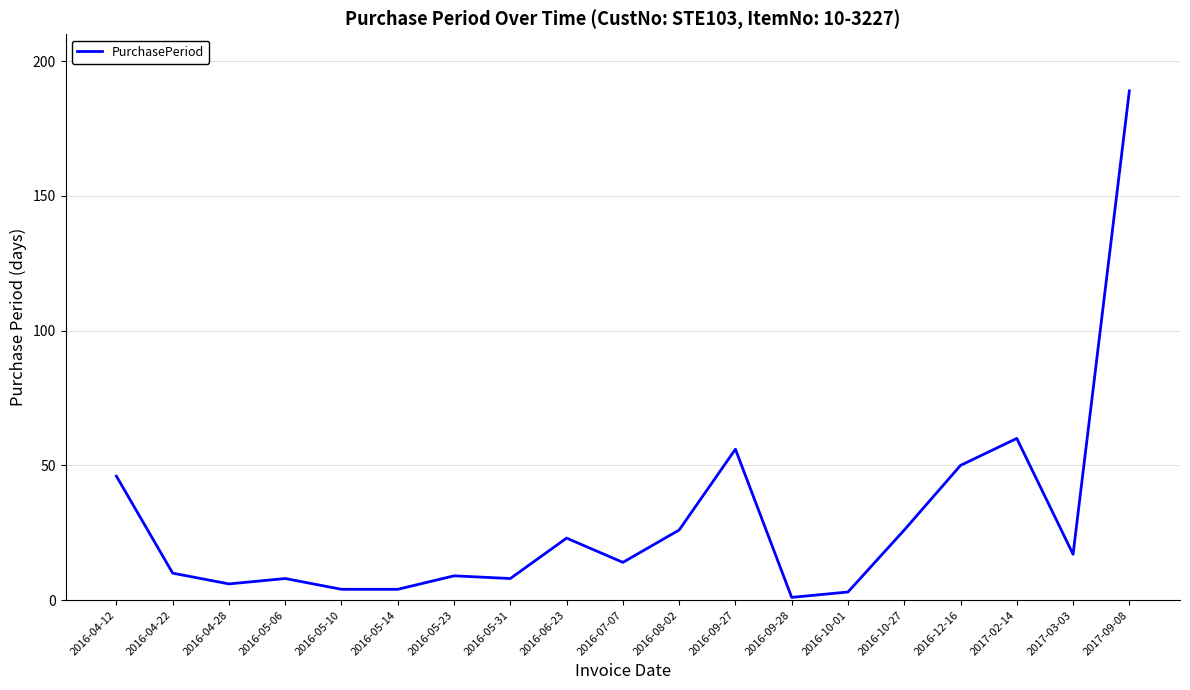

Read the value at 2016-06-23, to the nearest 10.

20